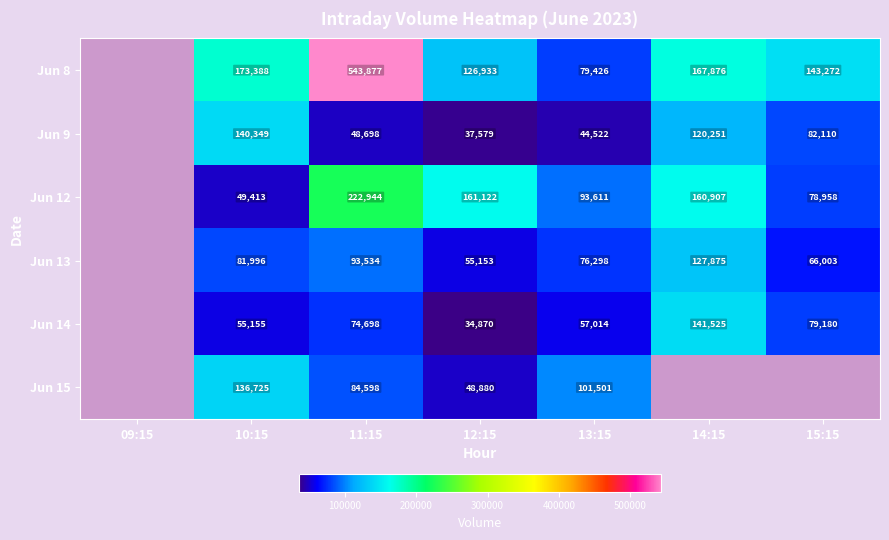

The value of Jun 13 at 14:15 is 49834. True or false?

False